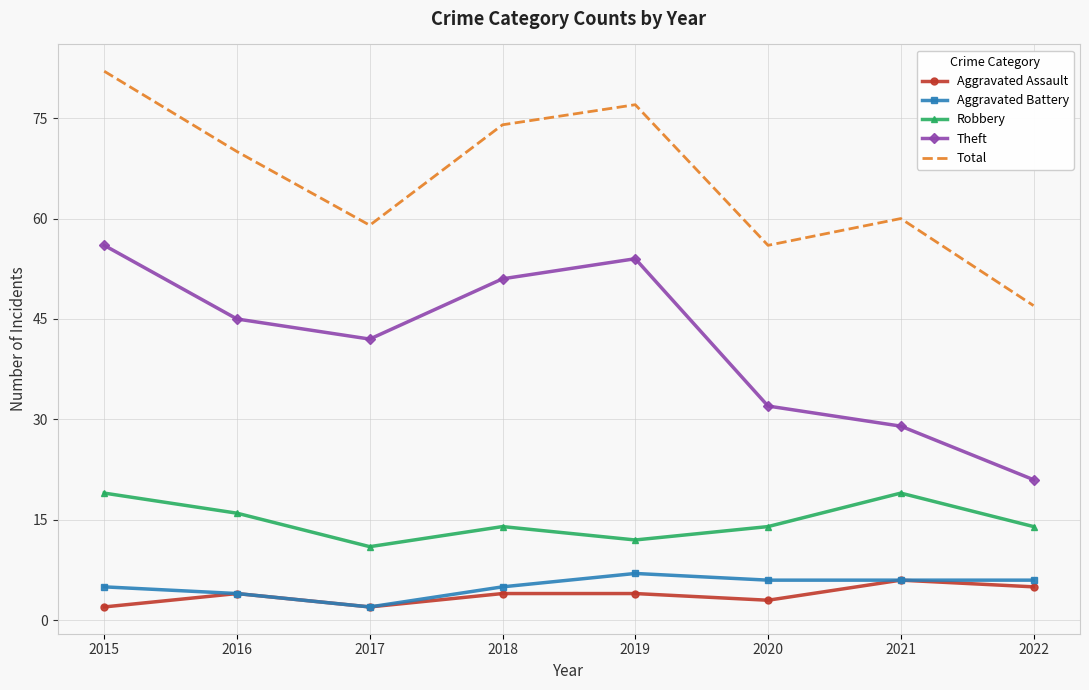

Reading left to right, what are all the values shown in this chart?

Aggravated Assault: 2	4	2	4	4	3	6	5
Aggravated Battery: 5	4	2	5	7	6	6	6
Robbery: 19	16	11	14	12	14	19	14
Theft: 56	45	42	51	54	32	29	21
Total: 82	70	59	74	77	56	60	47